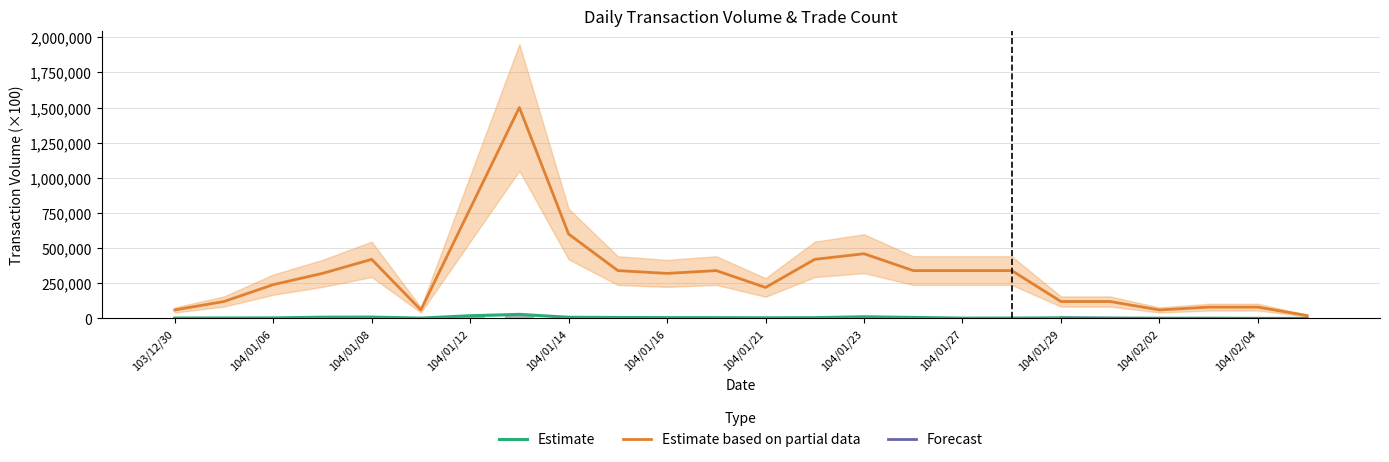

Reading left to right, transcribe all the data shown in this chart.

col_1: 3200.0	3850.0	4840.0	11980.0	11630.0	2610.0	20380.0	30670.0	8400.0	6700.0	6490.0	5950.0	4350.0	5510.0	11350.0	6990.0	1980.0	2460.0	4000.0	2010.0	830.0	860.0	140.0	10.0
col_2: 2632.0	2981.8	3547.2	8607.0	9345.3	2162.2	18871.2	28660.5	8096.8	6470.0	5534.5	5374.6	4128.4	5207.4	11692.8	6842.5	1932.4	2317.1	4009.0	1911.1	730.4	824.4	141.5	10.0
col_8: 60000.0	120000.0	240000.0	320000.0	420000.0	60000.0	780000.0	1500000.0	600000.0	340000.0	320000.0	340000.0	220000.0	420000.0	460000.0	340000.0	340000.0	340000.0	120000.0	120000.0	60000.0	80000.0	80000.0	20000.0